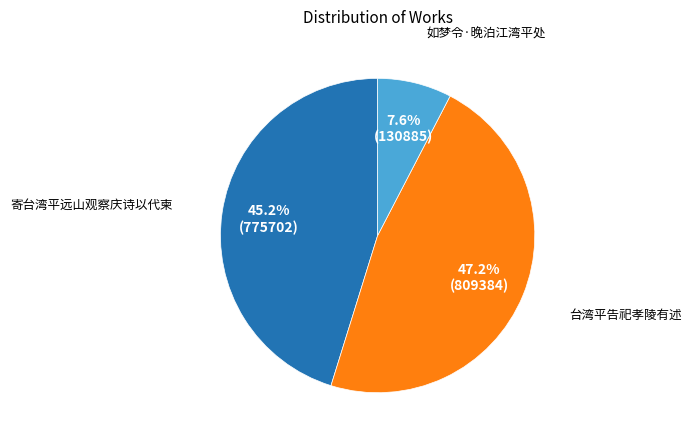

To the nearest percent, what portion does 台湾平告祀孝陵有述 represent?

47%